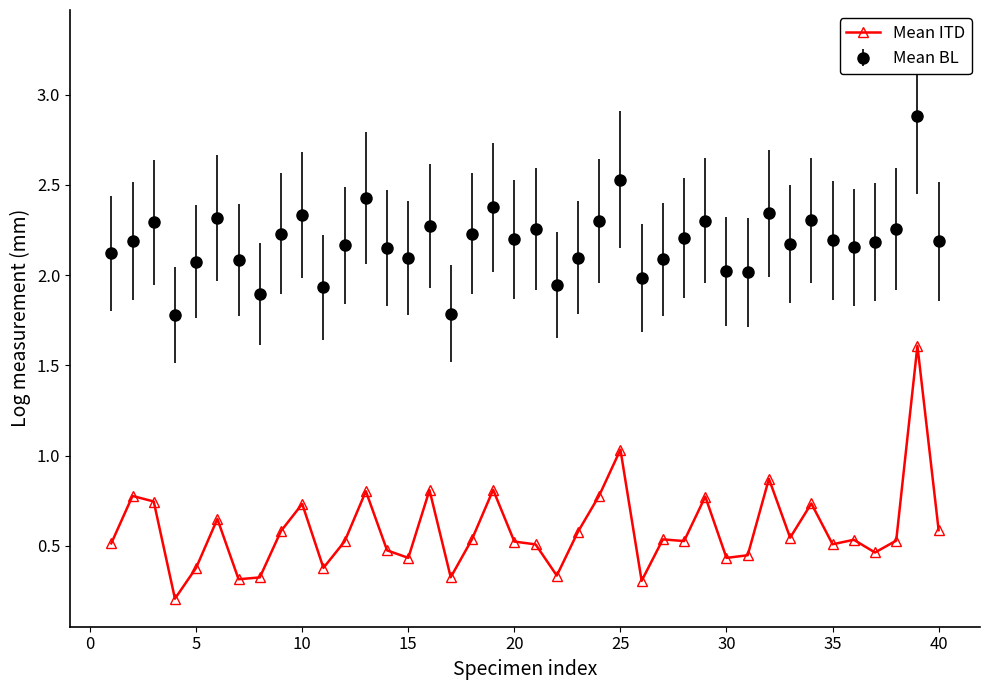

What is the sum of all Mean ITD values?

23.5